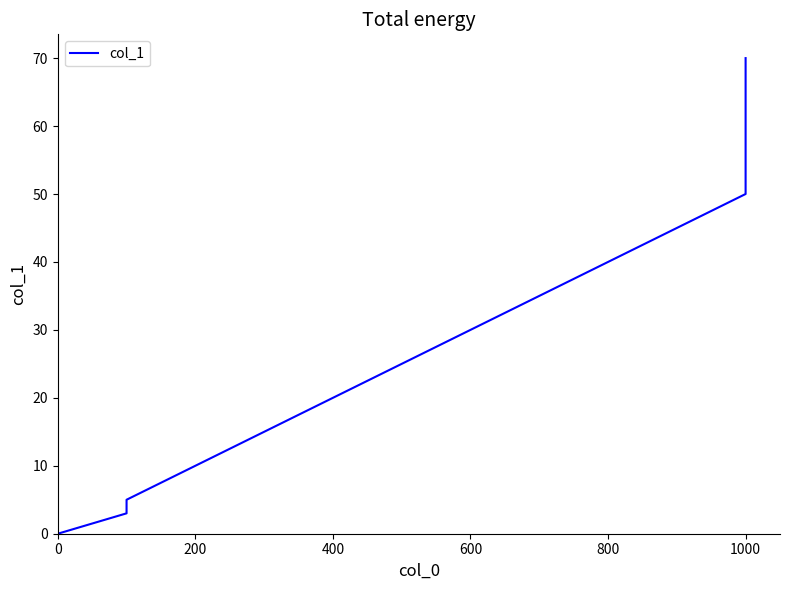

True or false: there are more than 1 points higher than both neighbors.

False